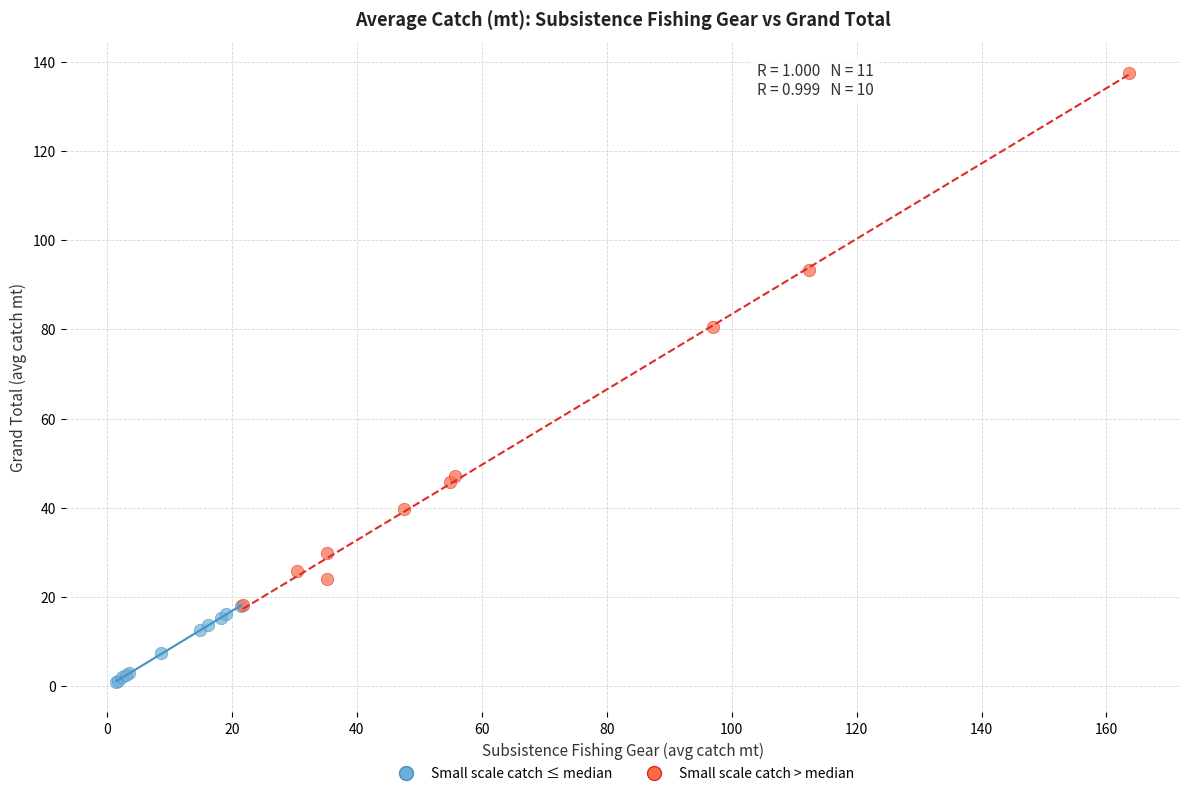

Which series contains the lowest Y value?

Small scale catch ≤ median